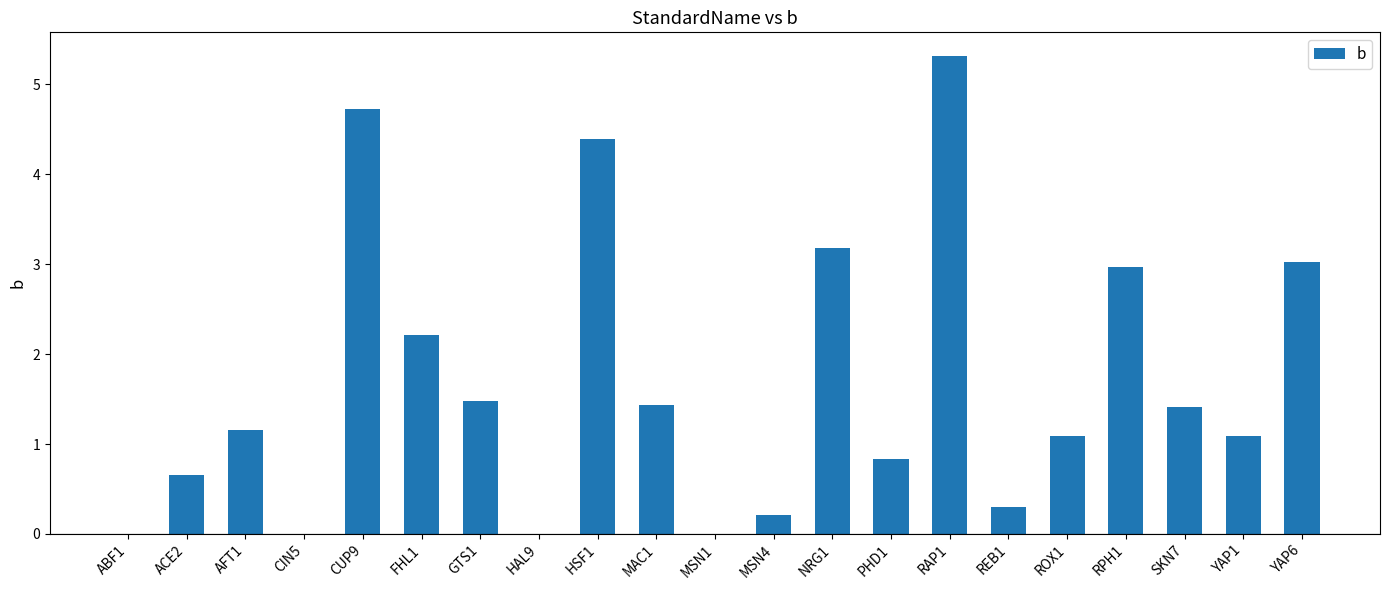

Between HSF1 and GTS1, which is larger?

HSF1